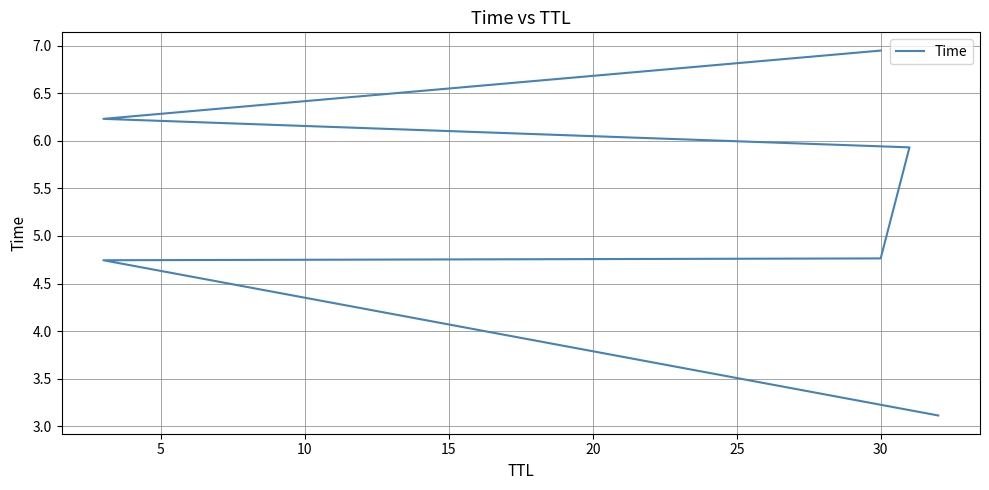

Reading left to right, transcribe all the data shown in this chart.

3.1	4.7	4.8	5.9	6.2	6.9